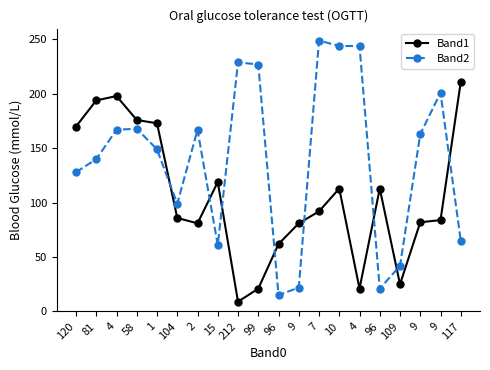

At which category does Band2 reach its first local valley?

104